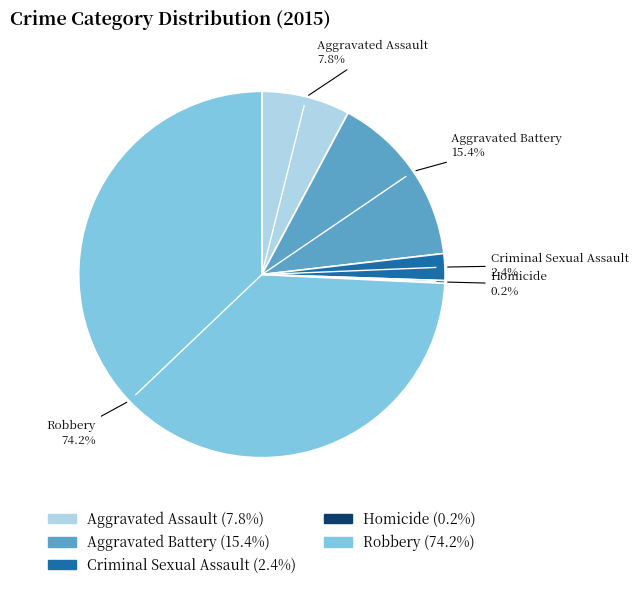

Which has a higher value, Aggravated Battery or Criminal Sexual Assault?

Aggravated Battery